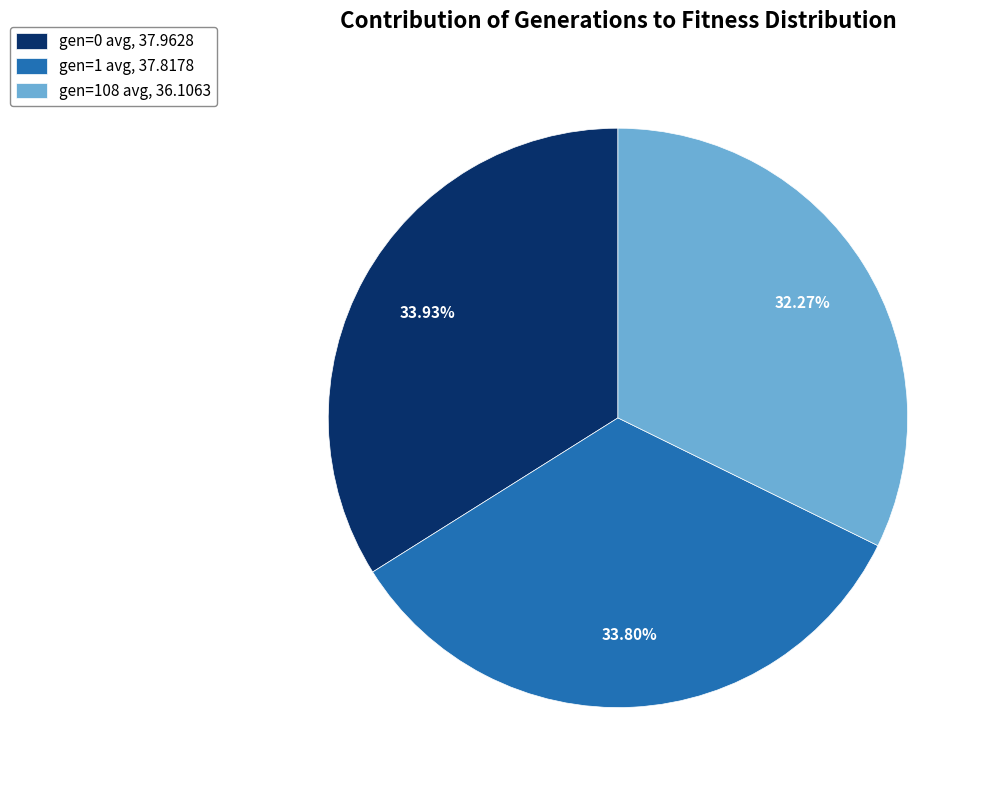

What is the total percentage of gen=0 avg and gen=1 avg?

67.7%